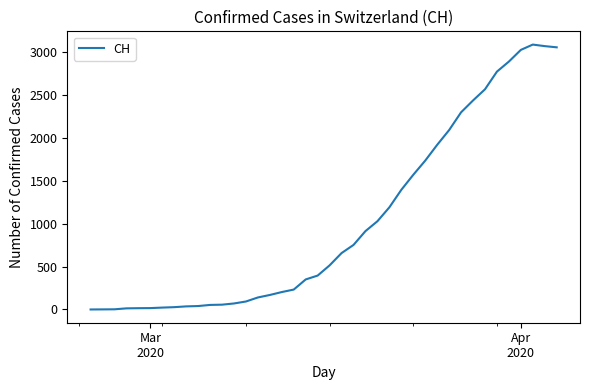

What is the difference between the maximum and minimum values?

3086